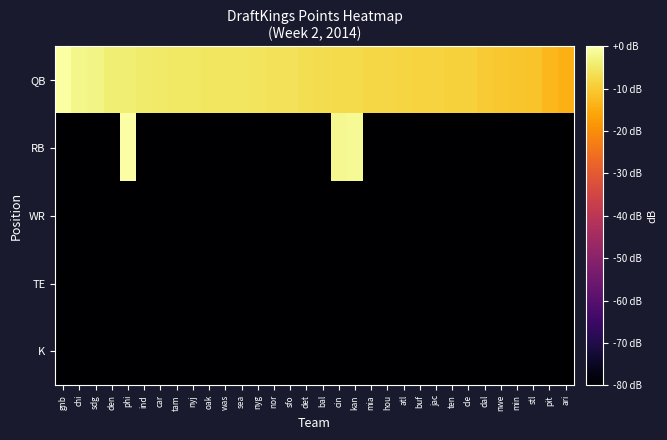

What is the minimum value shown in the chart?

-80.0